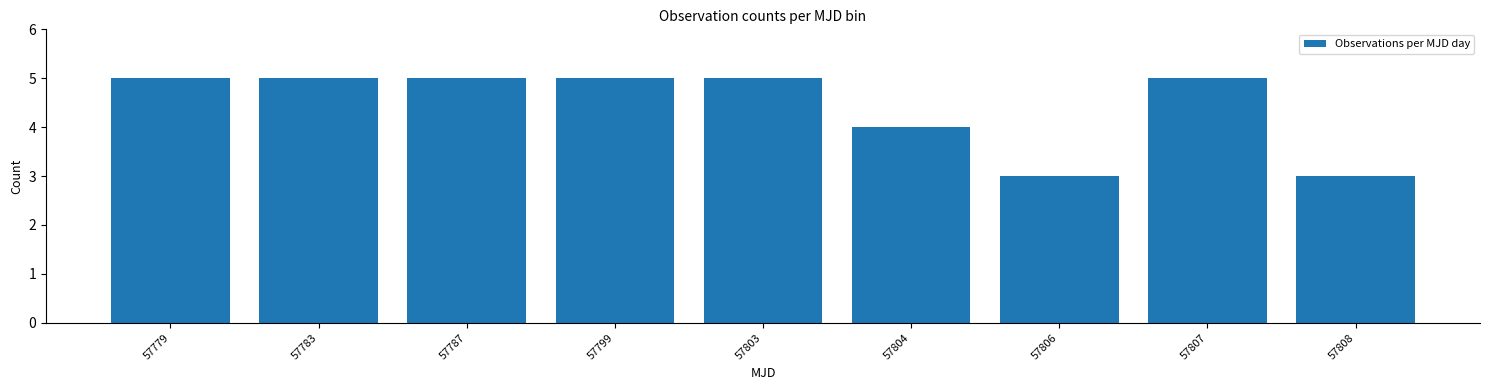

Reading left to right, list all the values displayed in this chart.

57779=5	57783=5	57787=5	57799=5	57803=5	57804=4	57806=3	57807=5	57808=3